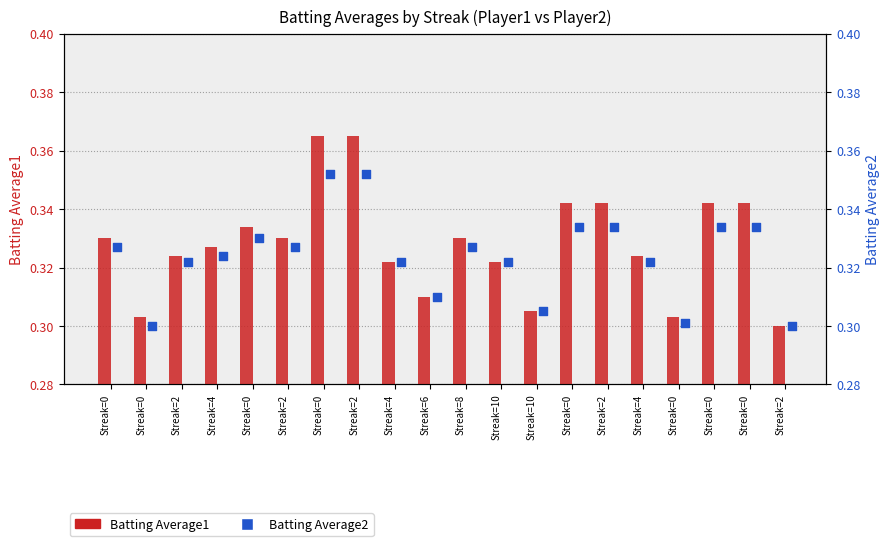

What are all the series names shown in the legend?

Batting Average1, Batting Average2